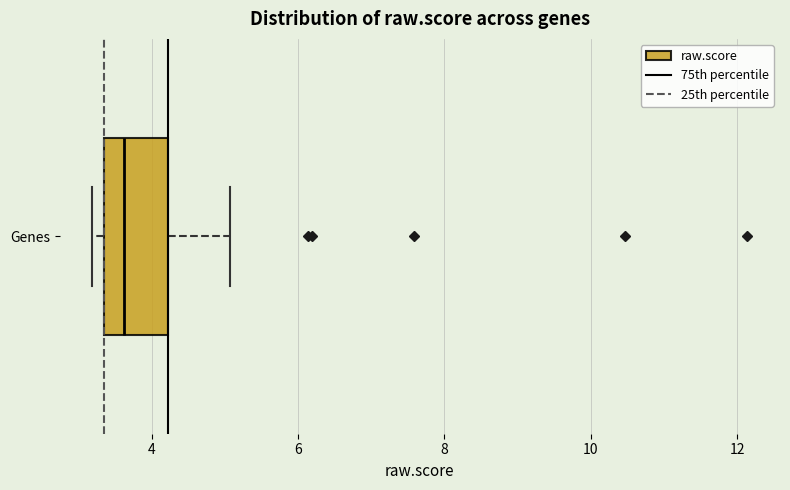

Where does the right whisker of the box for Genes end on the x-axis? The values are not printed on the chart, so give them approximately, as read against the axis.

5.0